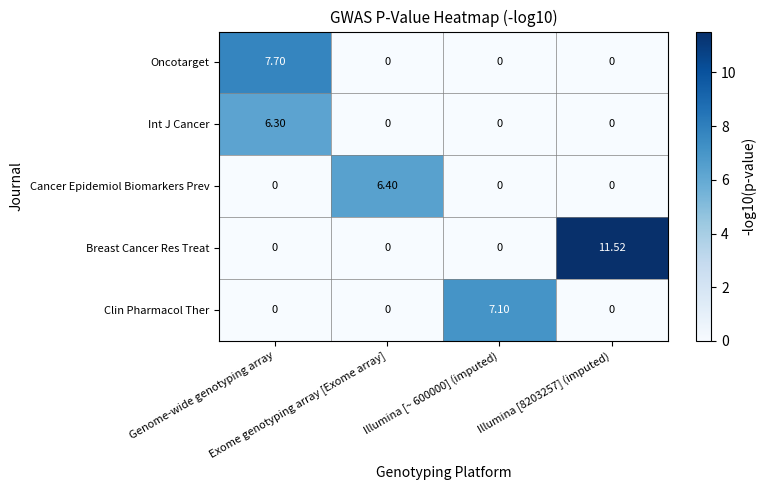

Which series has the largest range (max minus min)?

Breast Cancer Res Treat